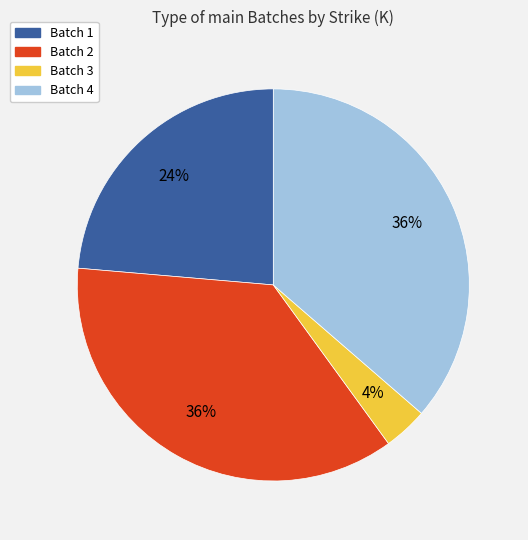

Is there a majority slice in this chart?

No